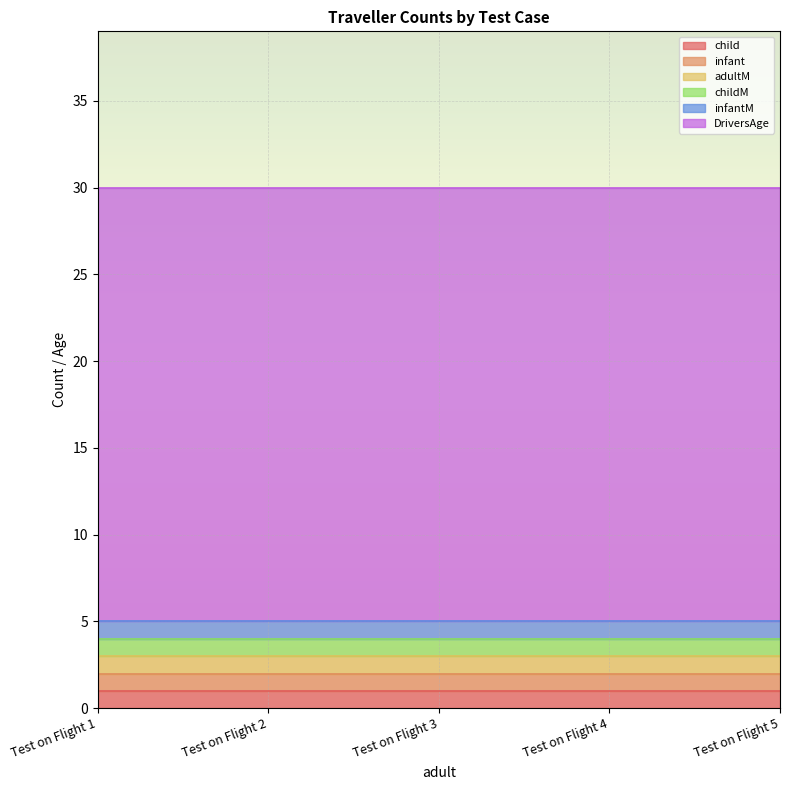

Which category has the lowest value in the infantM series?

Test on Flight 1